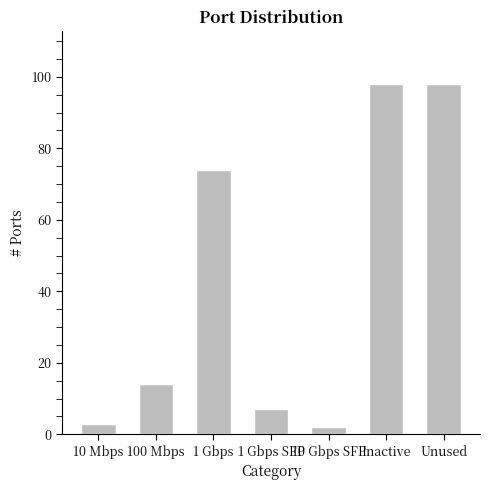

How many bars are there in total?

7